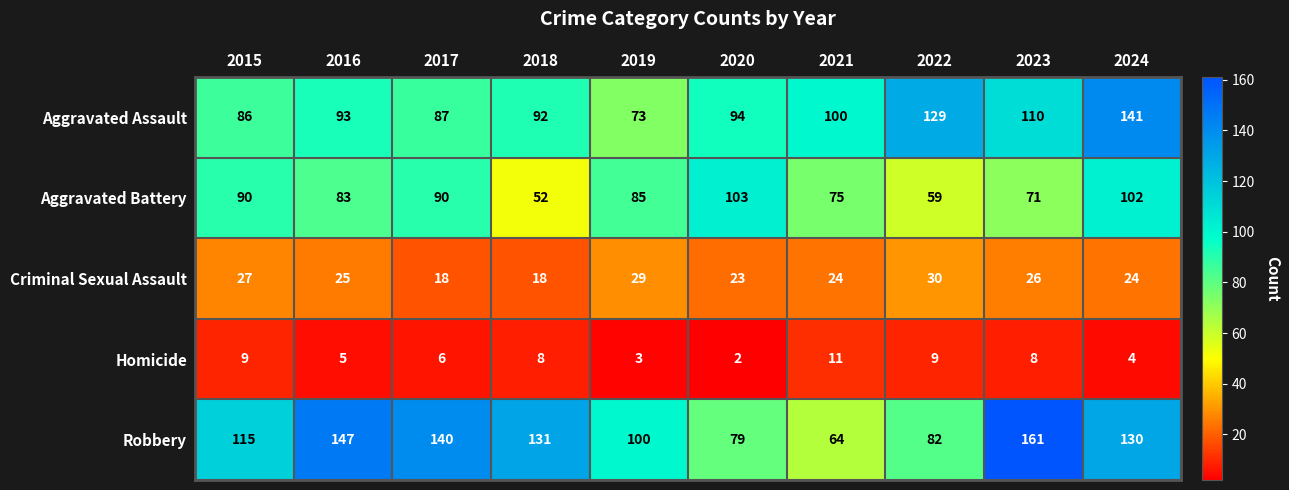

The value of Homicide at 2024 is 4. True or false?

True